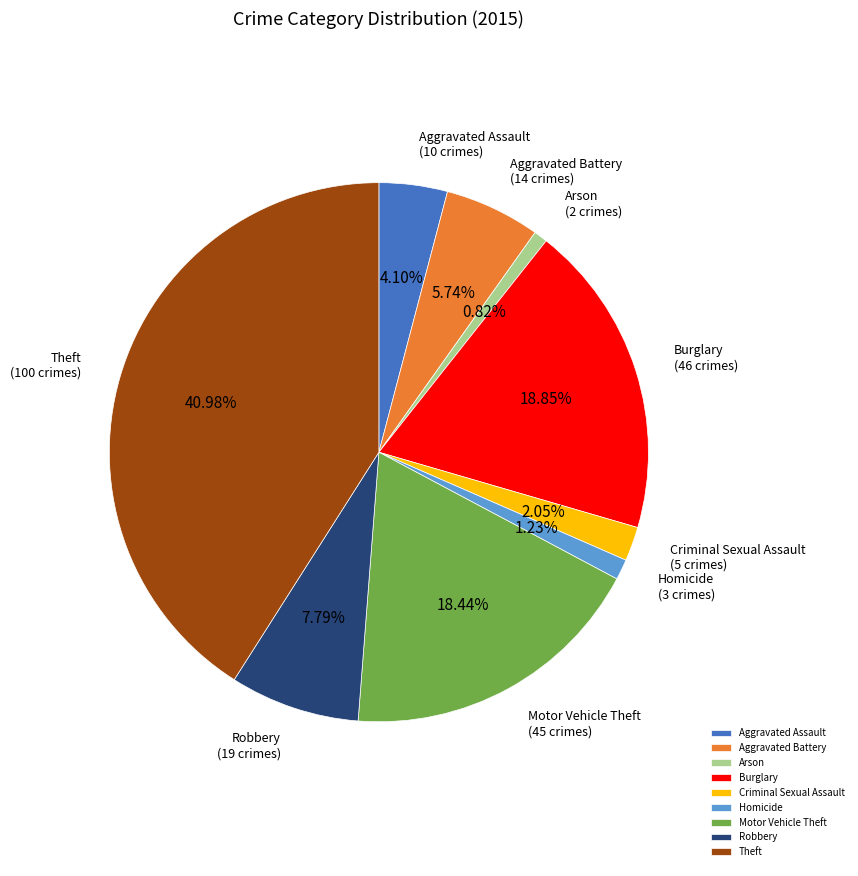

Is it true that Aggravated Battery is 14% of the pie?

False